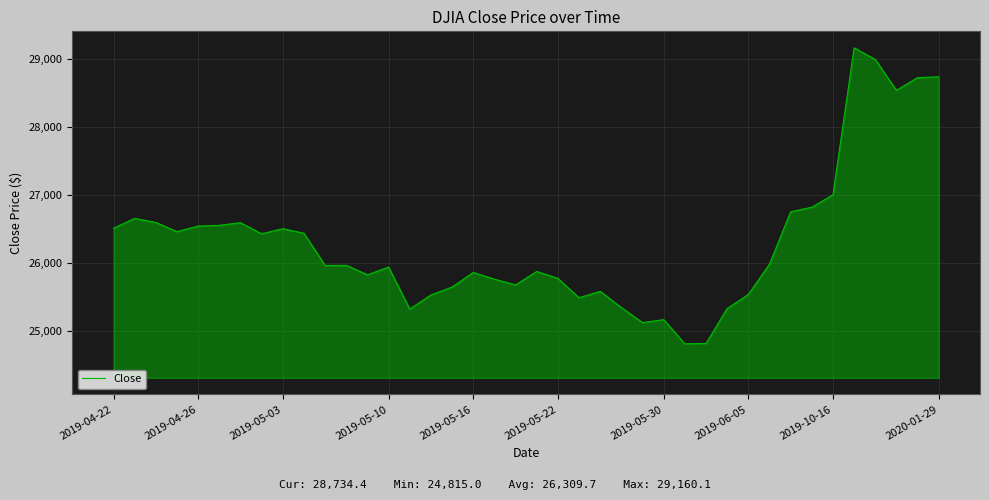

What is the sum of all values?

1052388.4